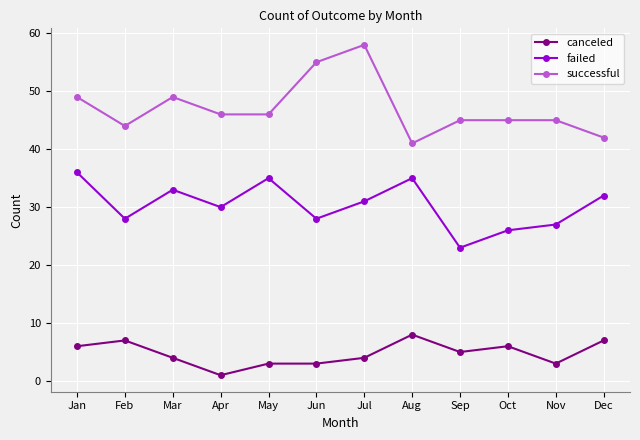

What is the minimum value shown in the chart?

1